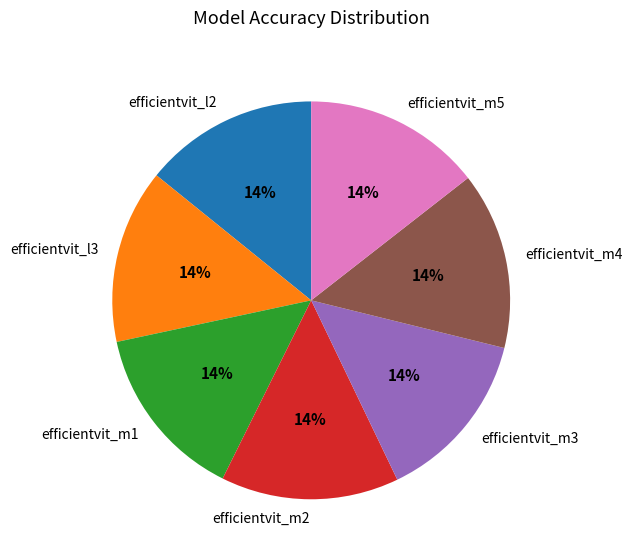

Combined, do efficientvit_m5 and efficientvit_m3 account for over 50%?

No